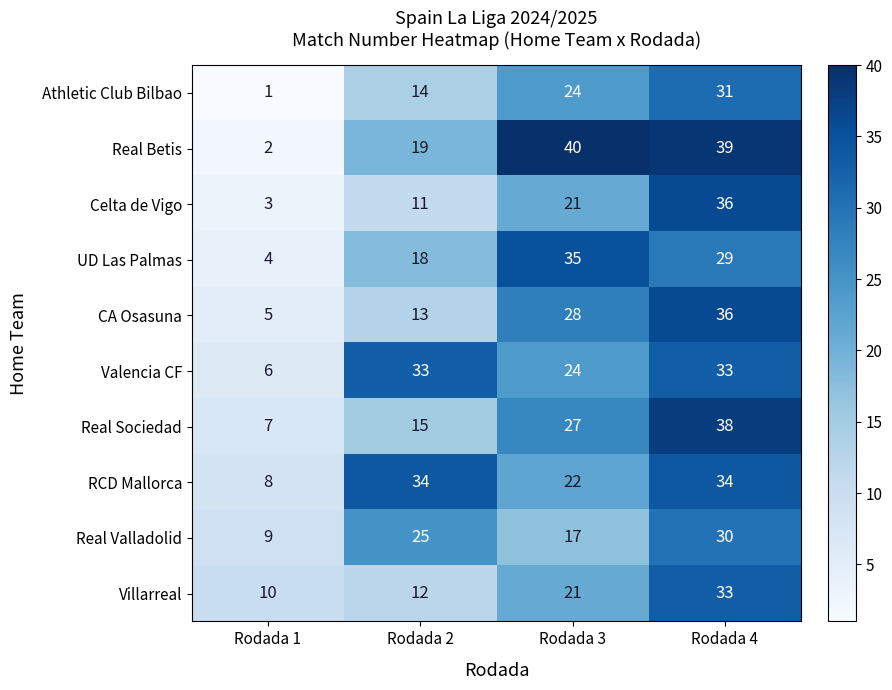

What is the sum of the Athletic Club Bilbao values at Rodada 2 and Rodada 4?

45